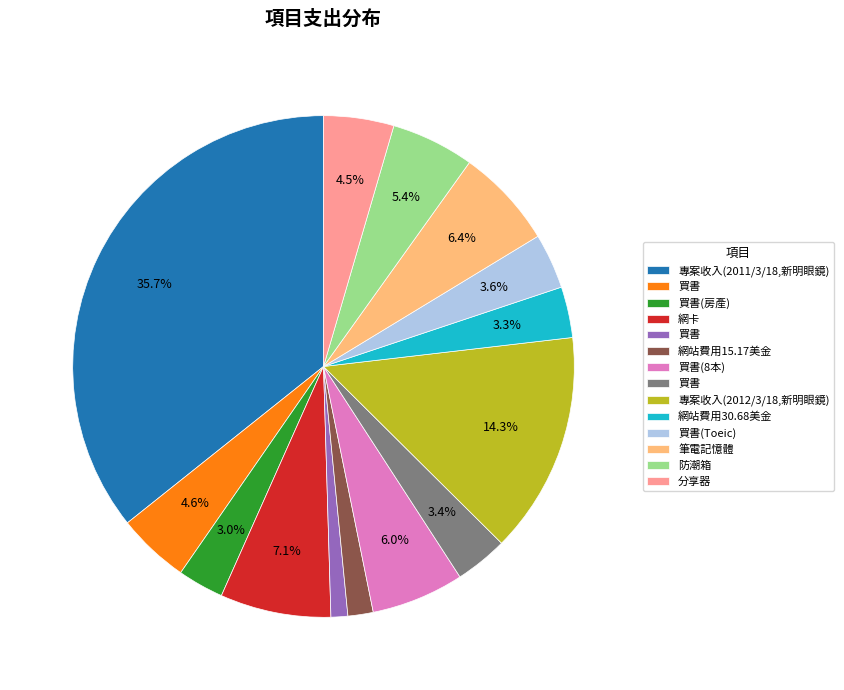

Is there a majority slice in this chart?

No